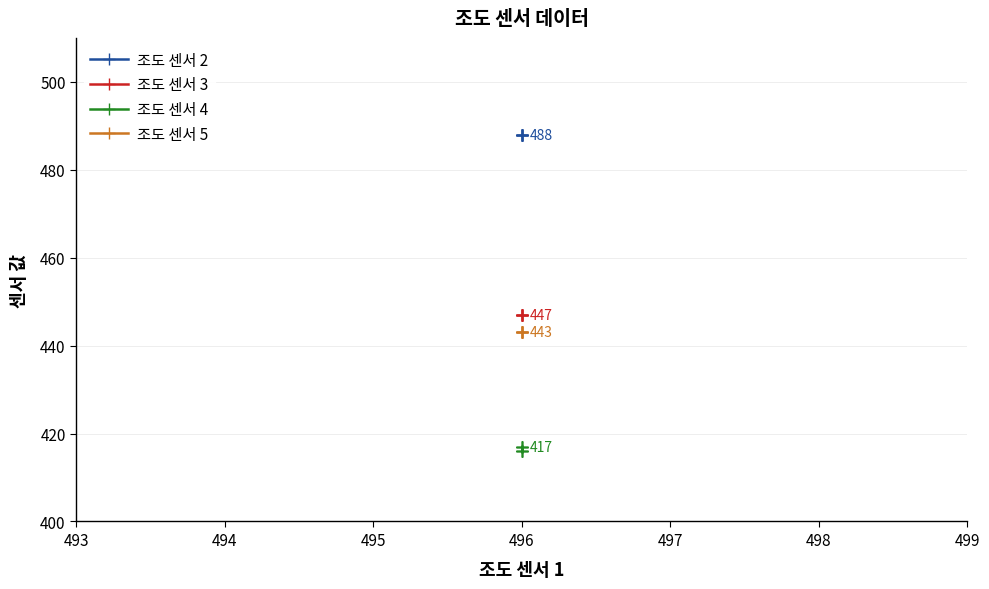

True or false: 조도 센서 3 has more than 2 points higher than both neighbors.

False